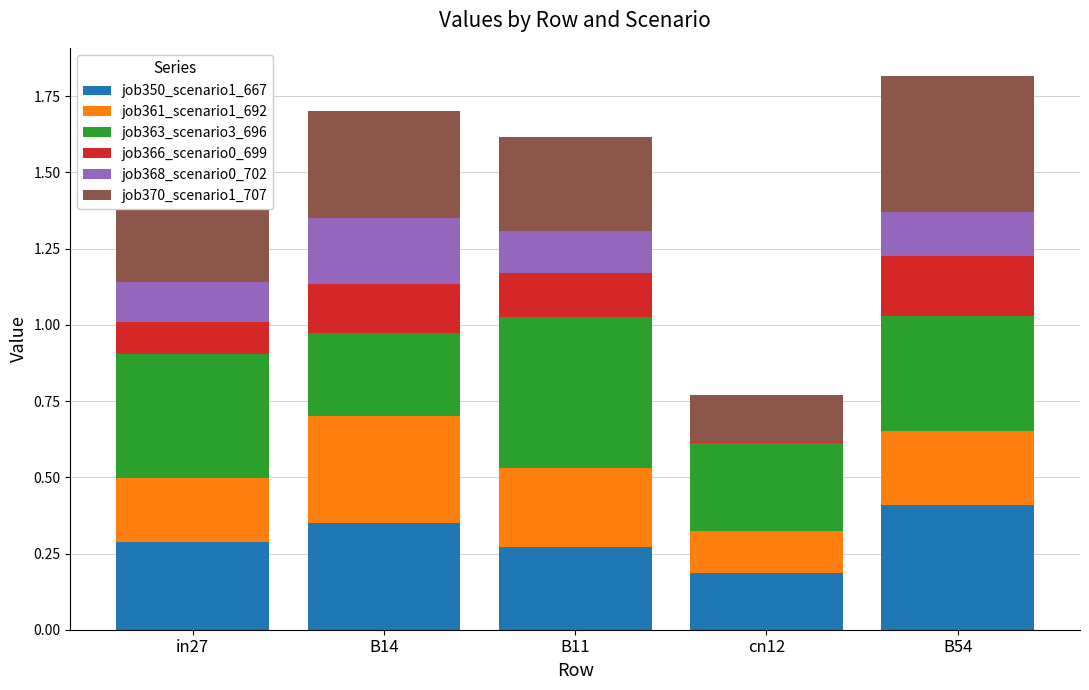

At which label does job350_scenario1_667 reach its peak?

B54